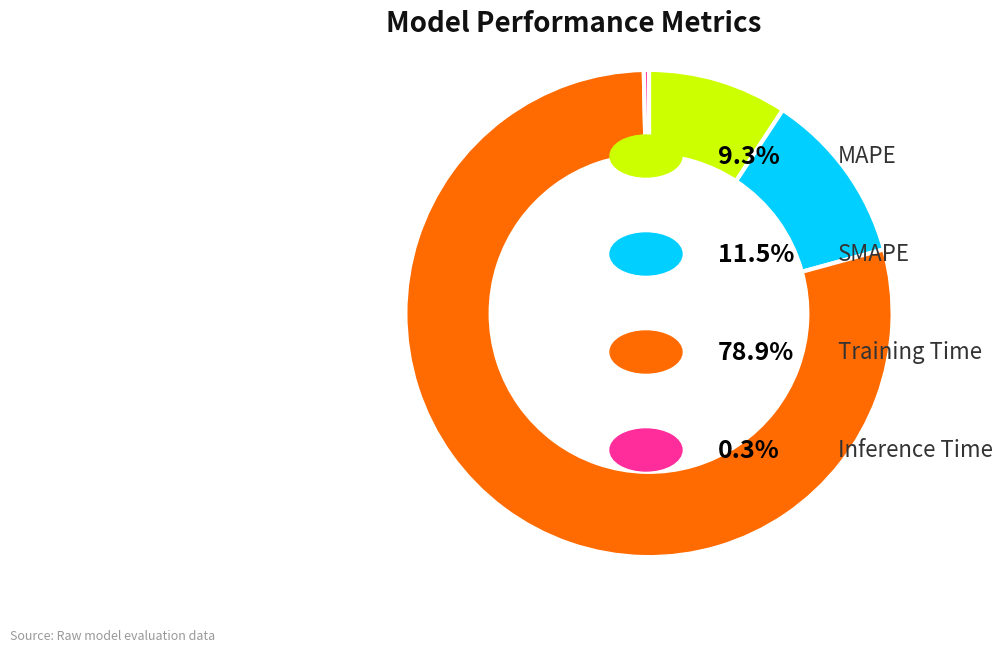

How many slices are in this pie chart?

4